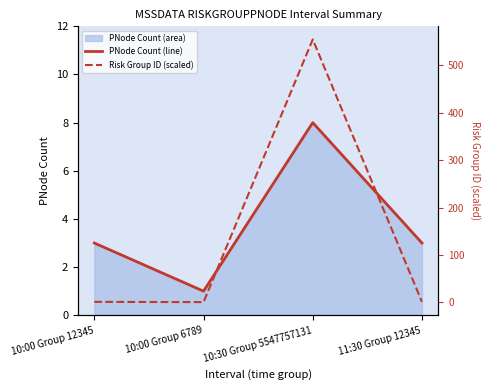

Where is PNode Count (line) nearest to the value 4?

10:00 Group 12345